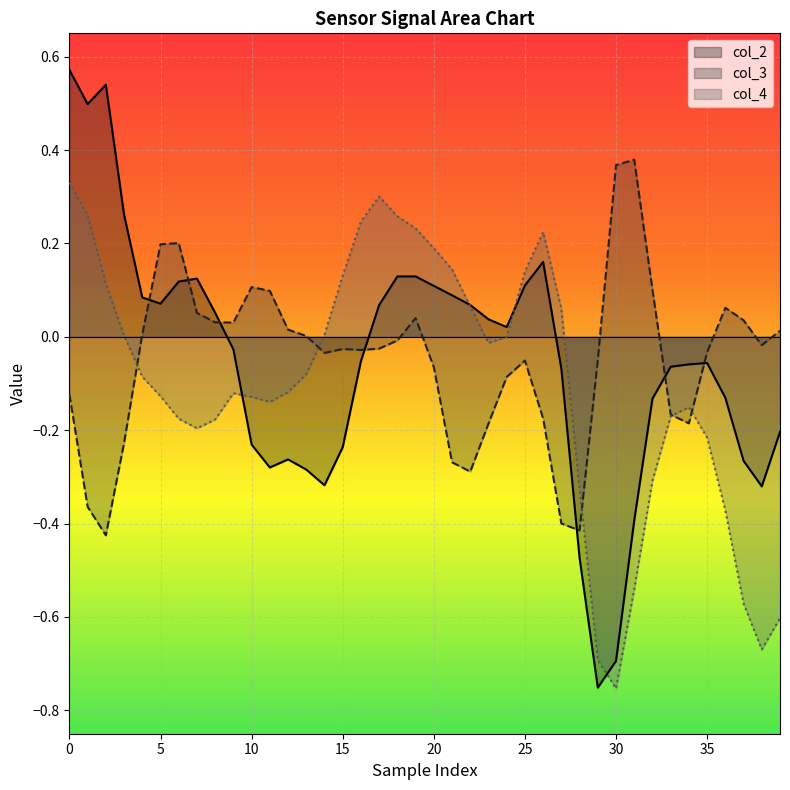

Which category has the lowest value in the col_4 series?

30